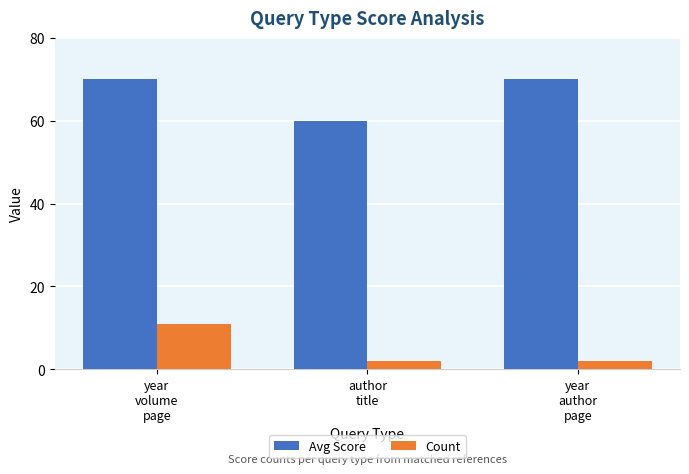

What is the highest value of the Avg Score series?

70